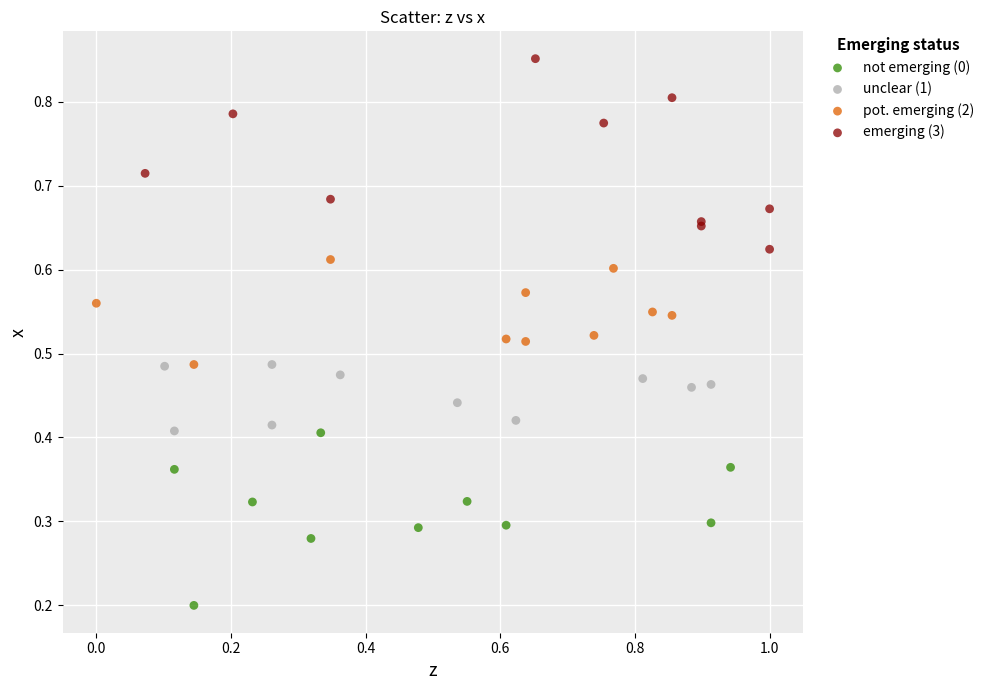

Which series contains the lowest Y value?

not emerging (0)